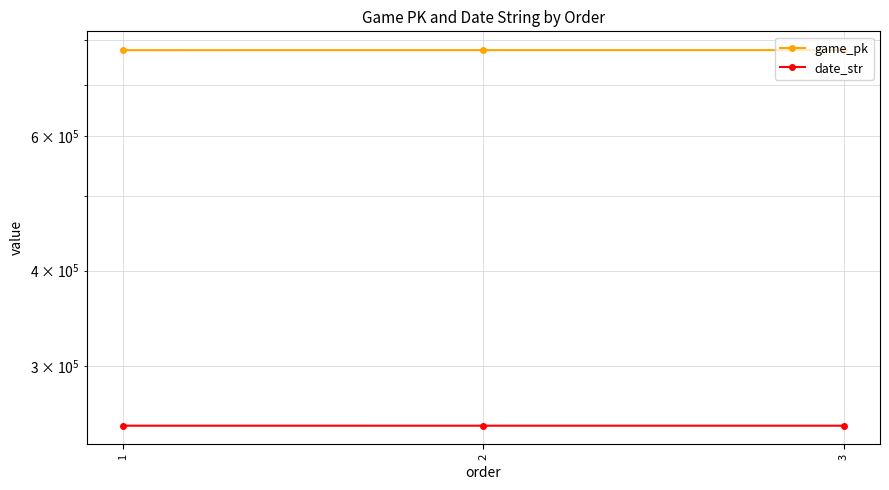

What is the difference between the maximum and minimum values in the date_str series?

10